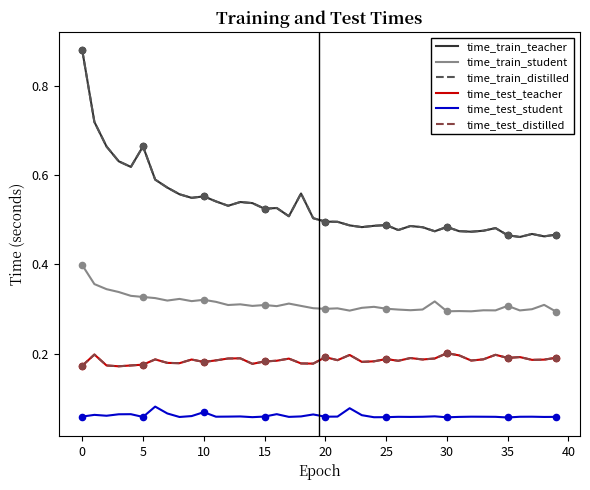

At how many categories does at least one series exceed 0?

40